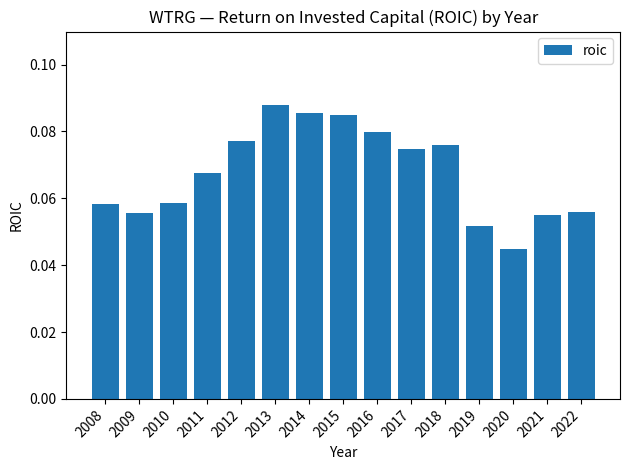

The value at 2010 is 0.0. True or false?

False